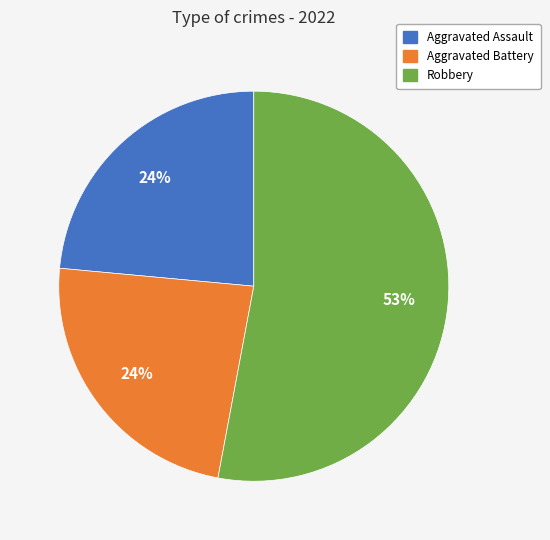

To the nearest percent, what is the difference between the largest and smallest slice percentages?

29%